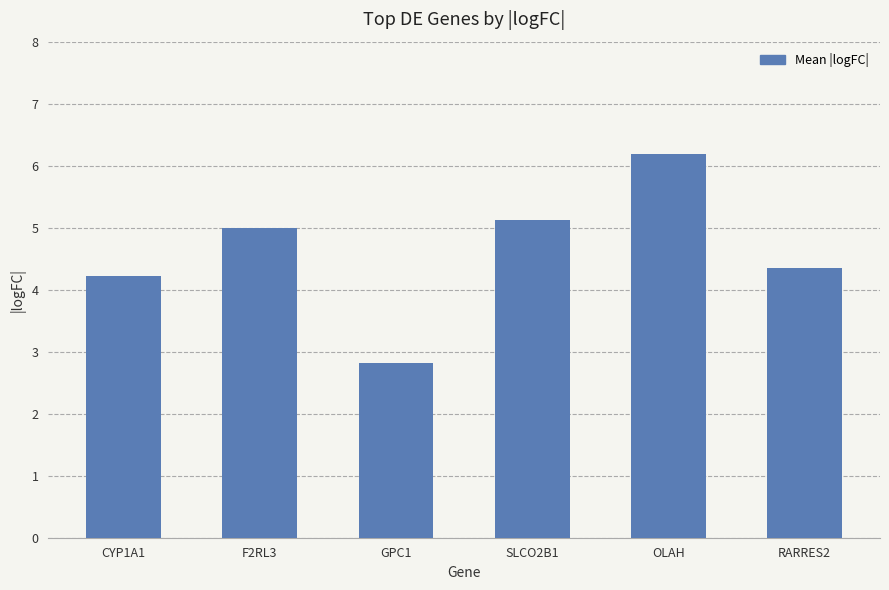

Rank the categories by value from lowest to highest.

GPC1, CYP1A1, RARRES2, F2RL3, SLCO2B1, OLAH